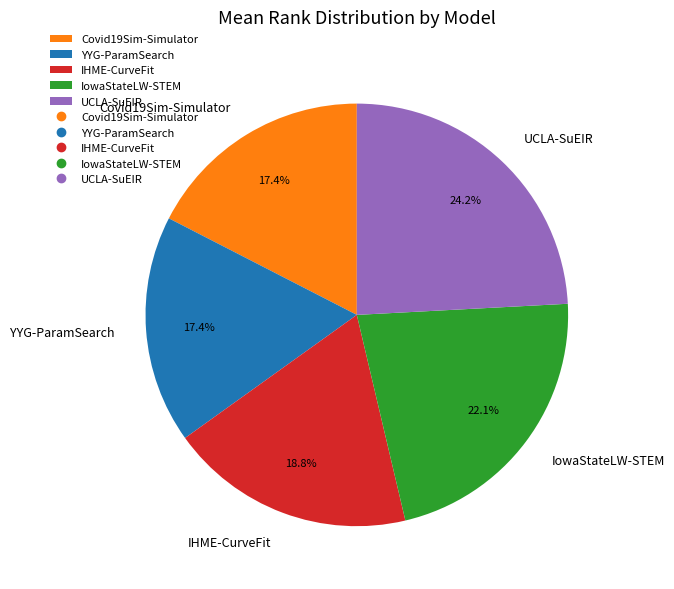

Do YYG-ParamSearch and UCLA-SuEIR together represent more than half of the pie?

No